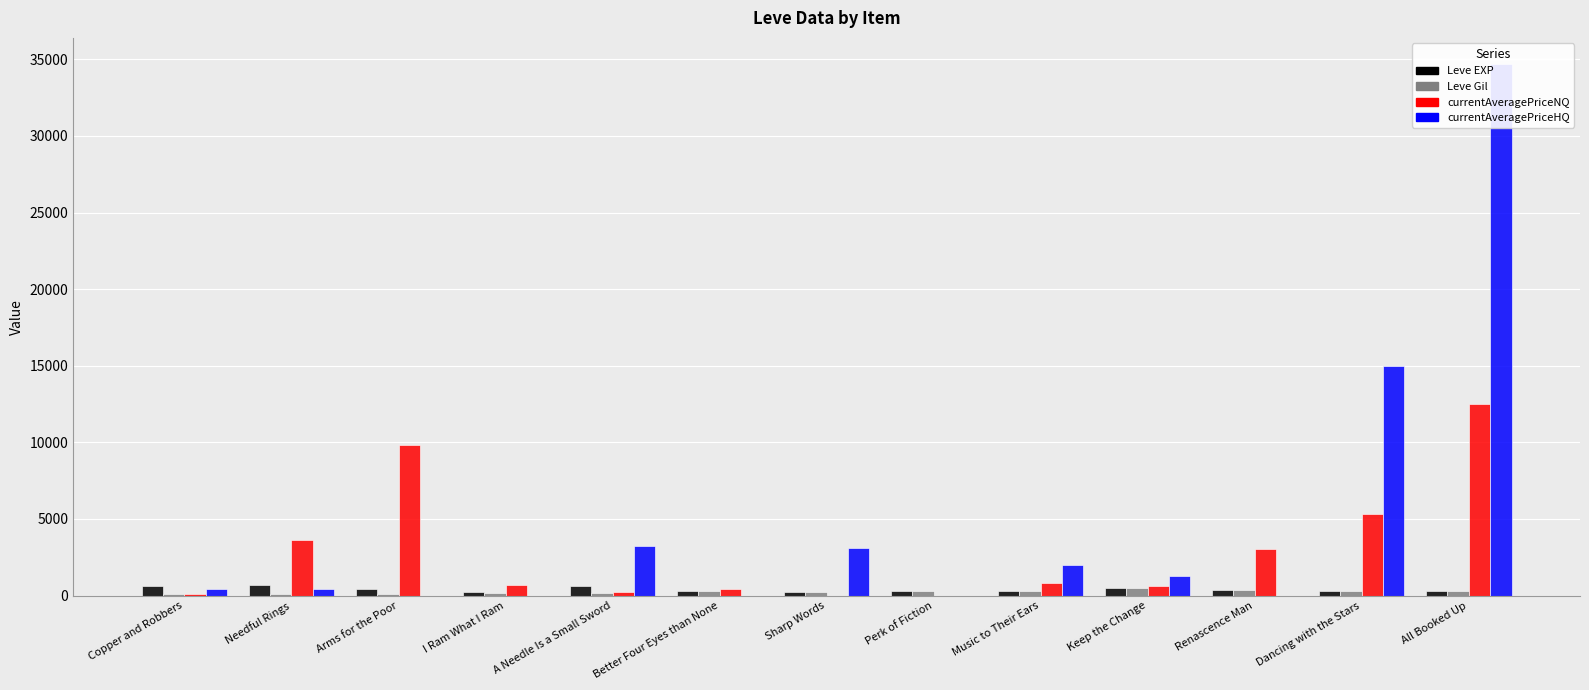

What is the difference between the second highest and second lowest values in the Leve EXP series?

400.0